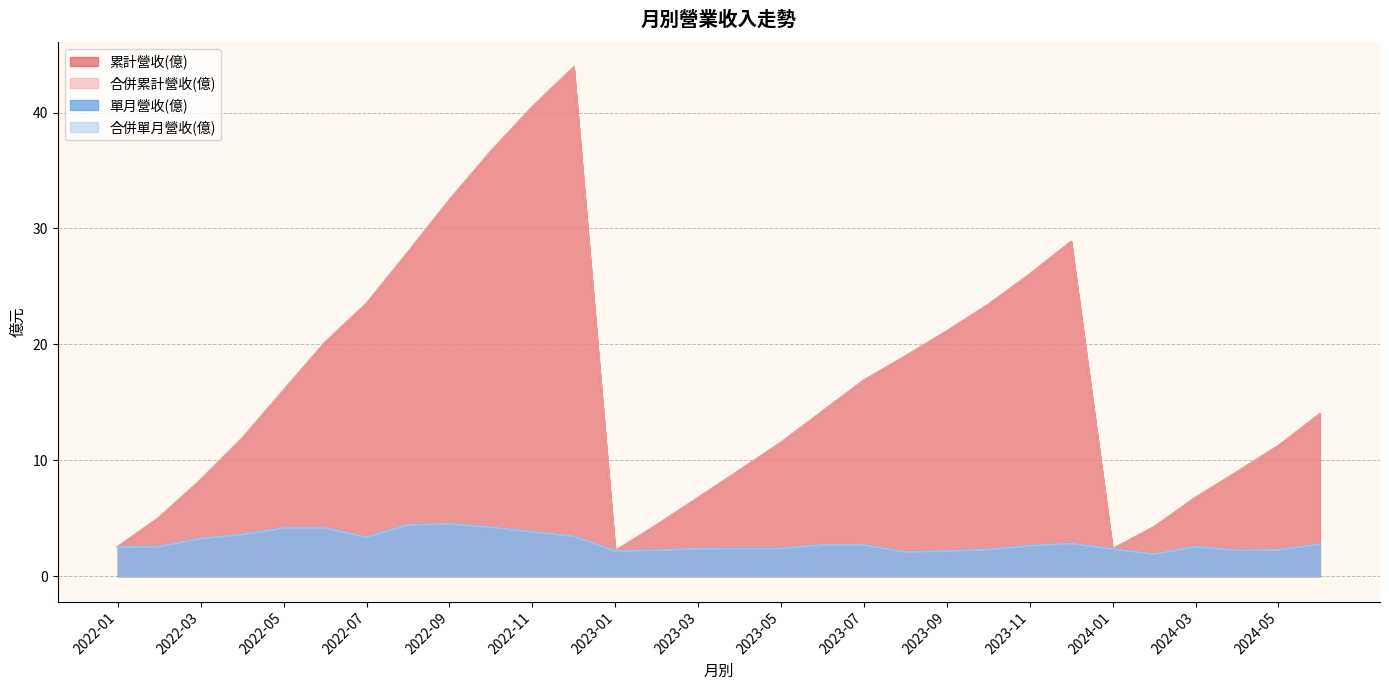

What is the minimum value shown in the chart?

1.9